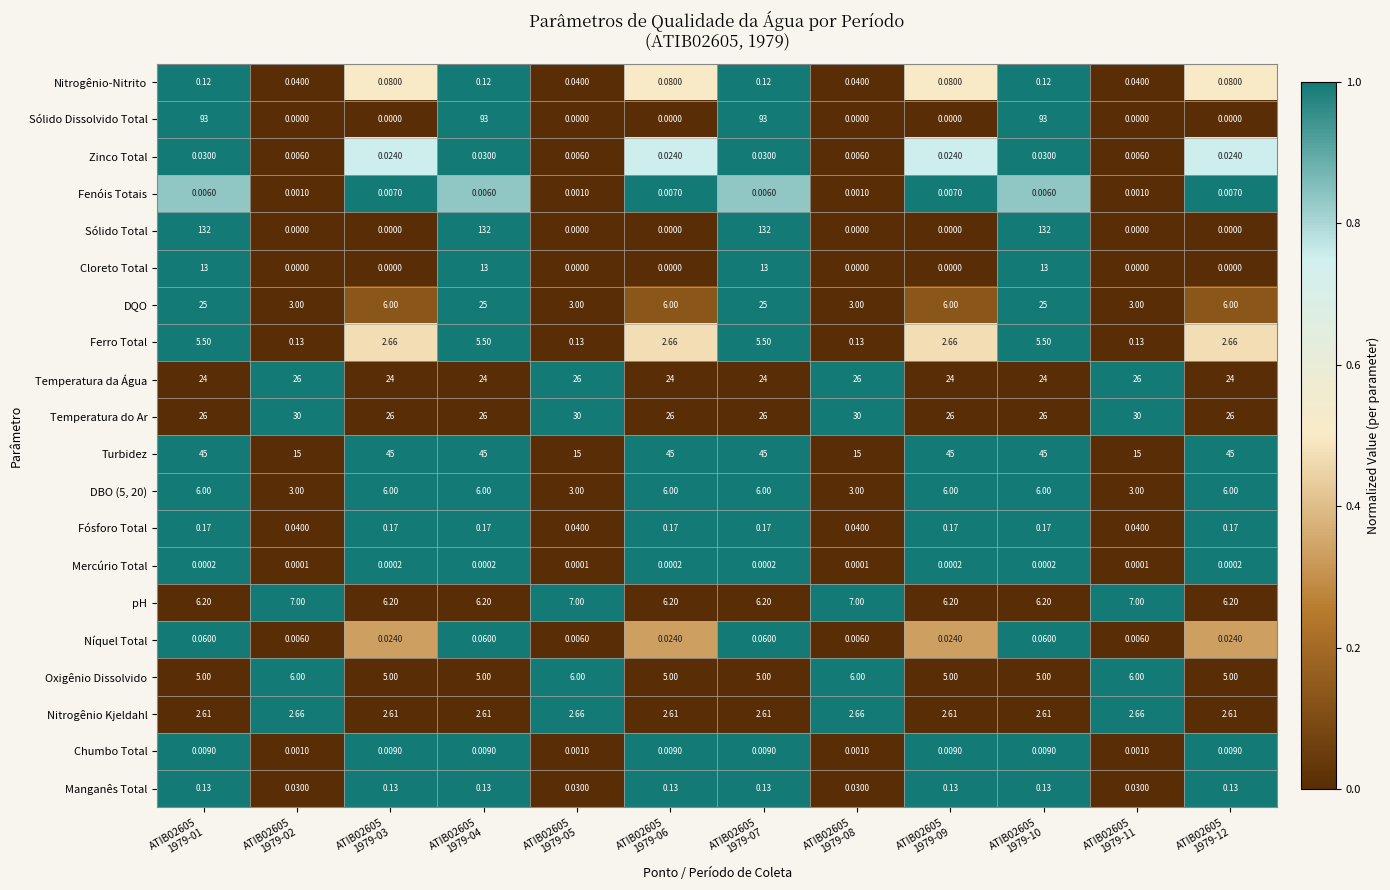

Which series has the widest spread of values?

Sólido Total